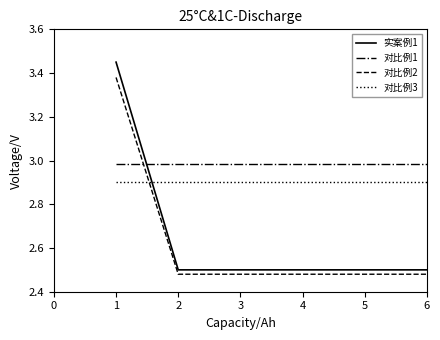

What is the sum of all 对比例3 values?

11.6